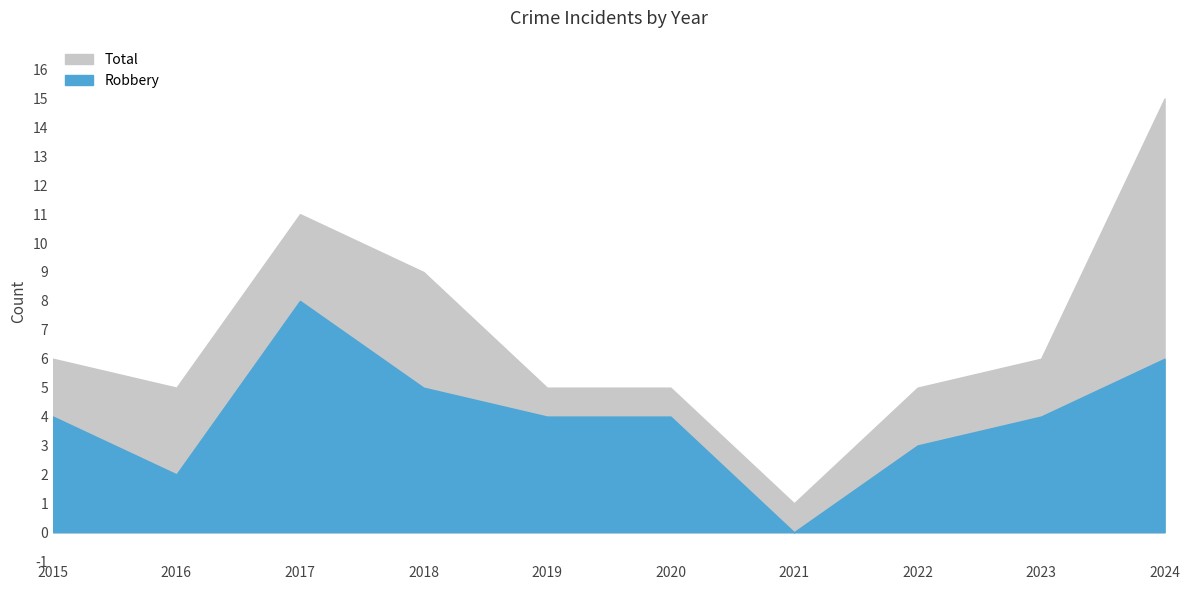

At 2022, list the series in order from smallest to largest.

Robbery, Total